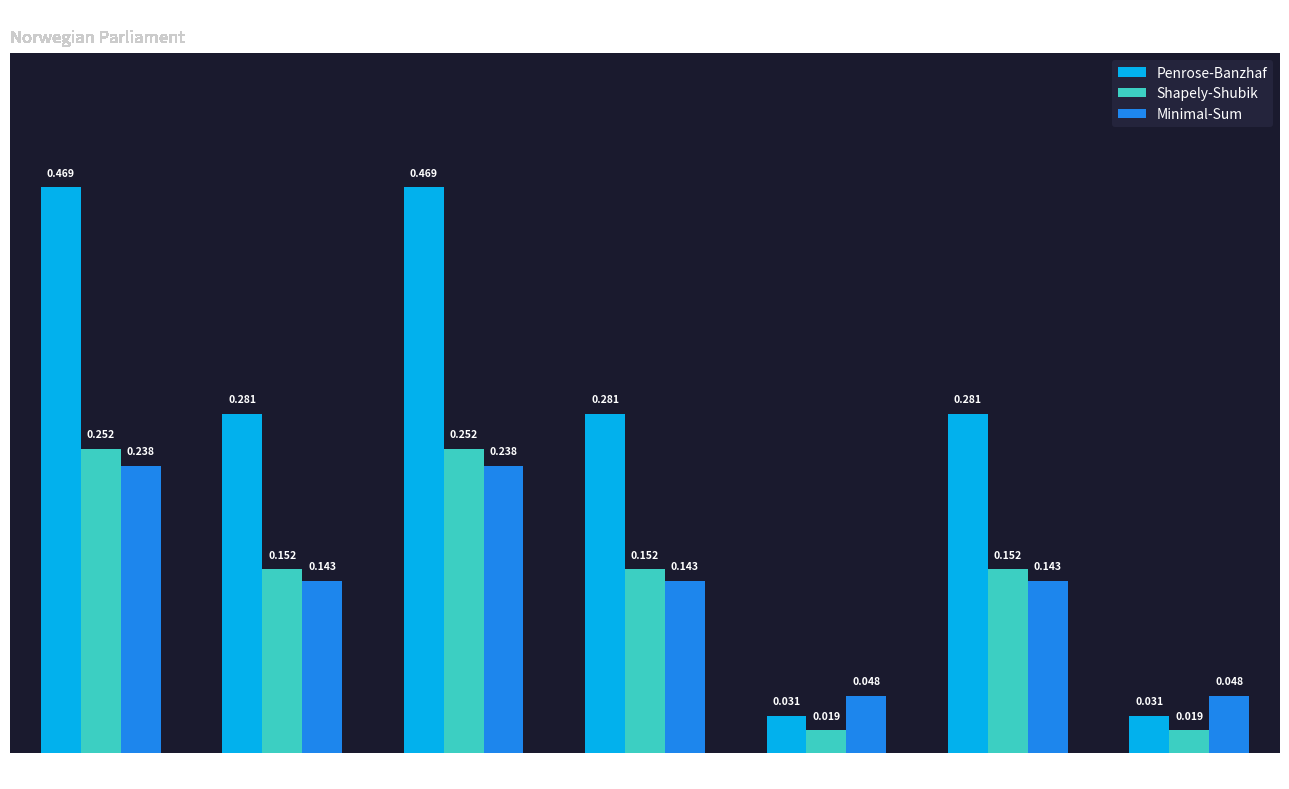

Rank the series by their maximum value, from lowest to highest.

Minimal-Sum, Shapely-Shubik, Penrose-Banzhaf